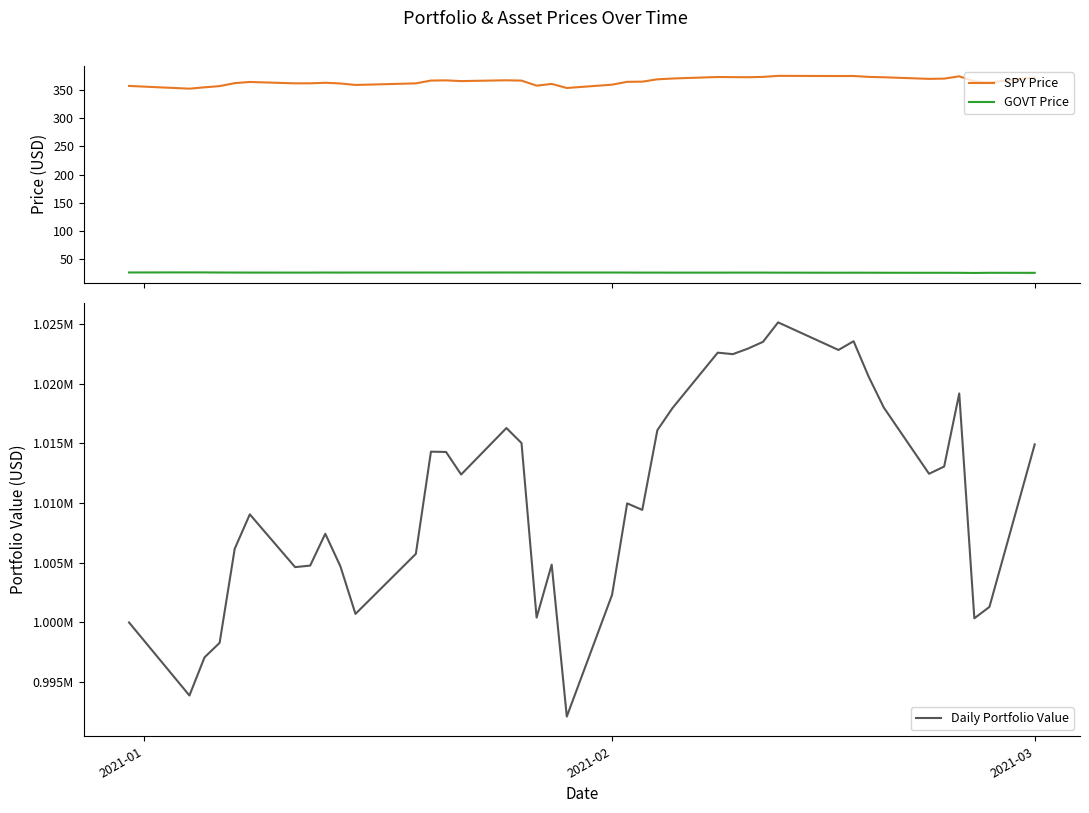

What is the minimum value shown in the chart?

24.9